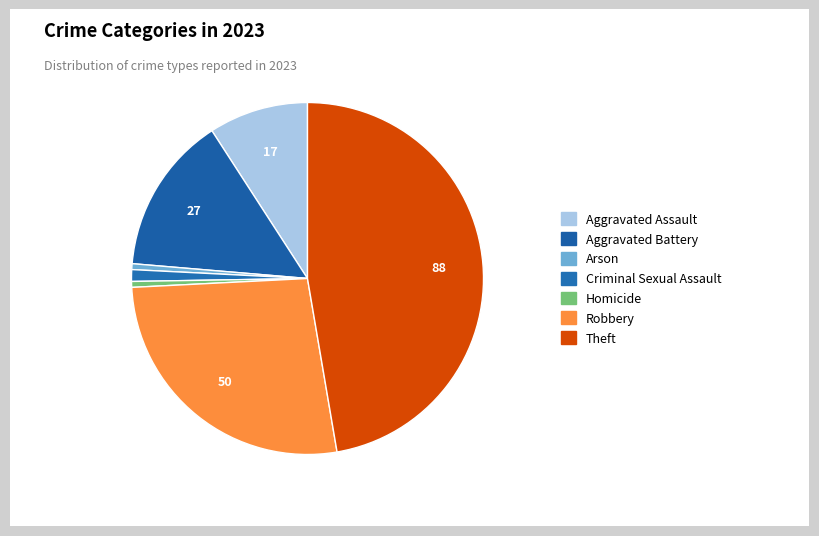

Count the number of slices in the pie.

7